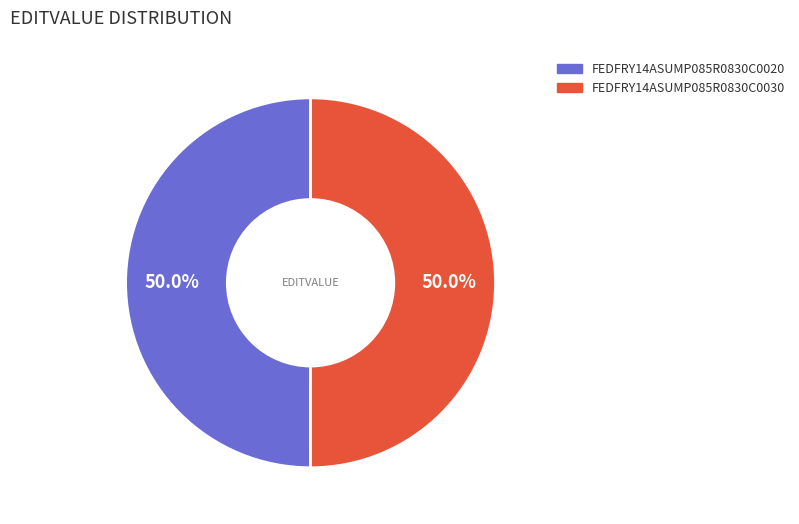

What is the ratio of the value at FEDFRY14ASUMP085R0830C0020 to the value at FEDFRY14ASUMP085R0830C0030?

1.0